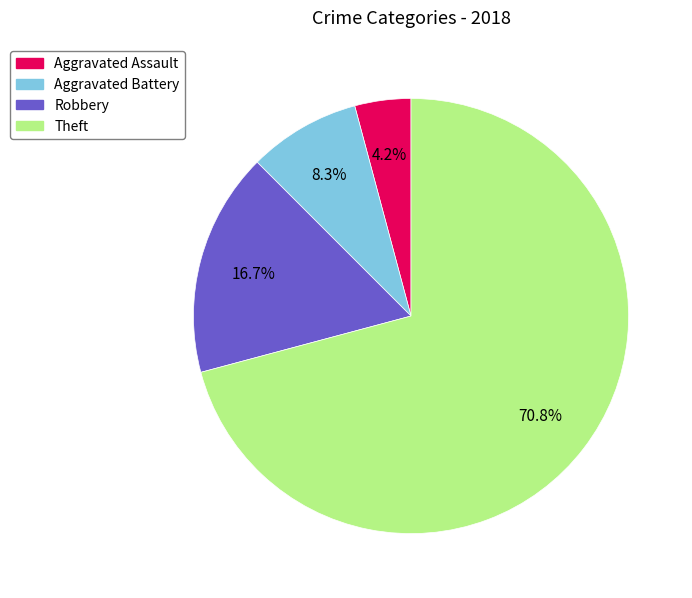

Does Theft represent more than half of the total?

Yes